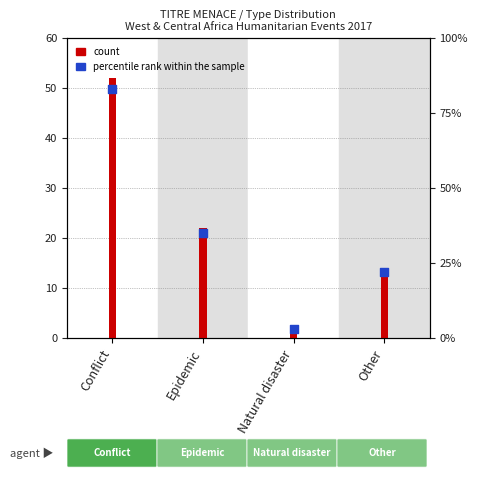

Which series has the widest spread of Y values?

percentile rank within the sample